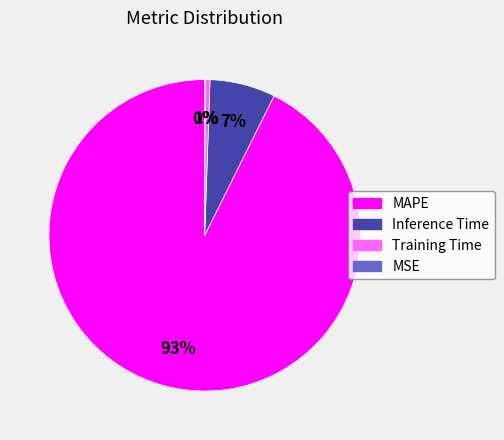

Which has a higher value, Training Time or Inference Time?

Inference Time